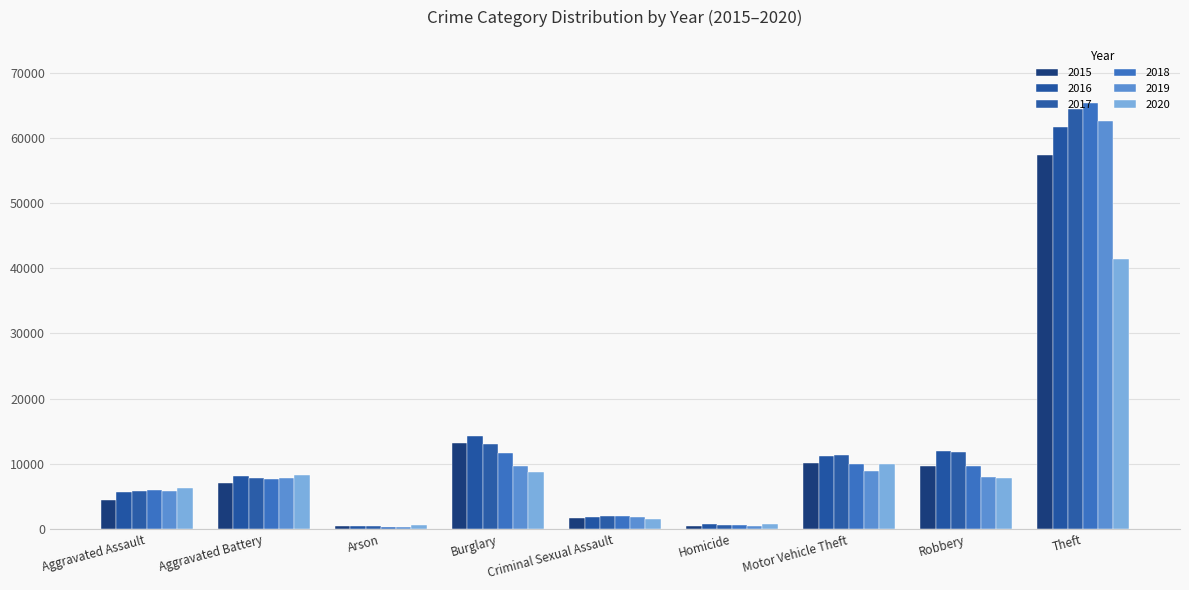

Does the chart contain stacked bars?

No